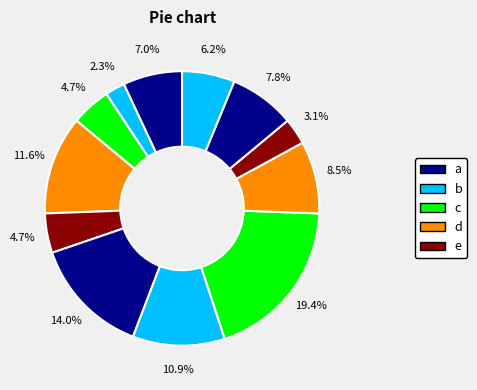

Count the number of slices in the pie.

12